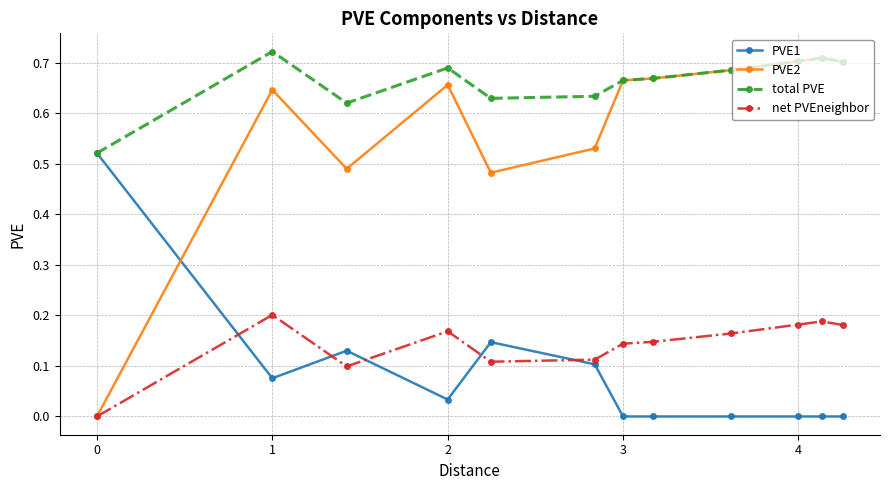

True or false: net PVEneighbor has more than 1 points higher than both neighbors.

True